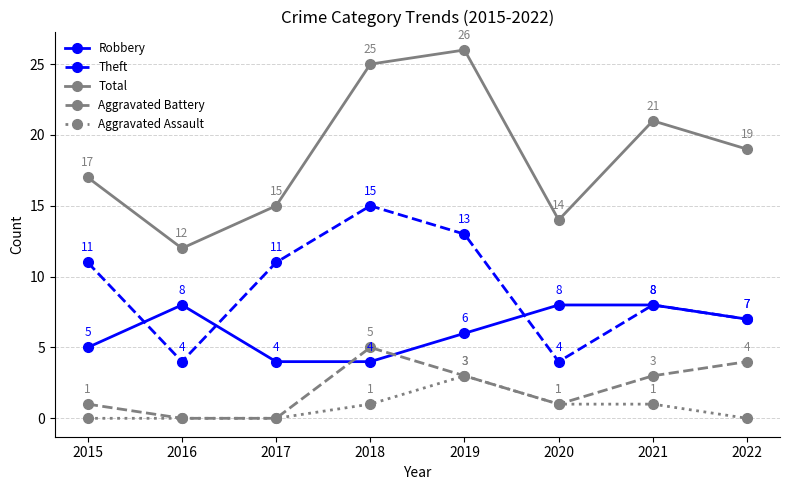

Where do Robbery and Aggravated Battery first cross each other?

2017 and 2018